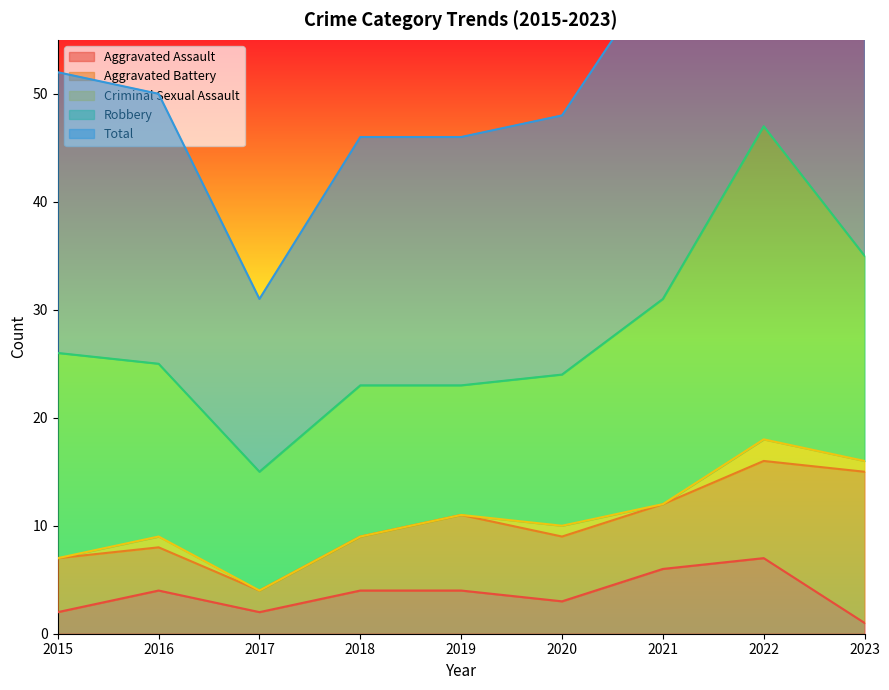

How many interior local peaks does the Robbery series have?

2